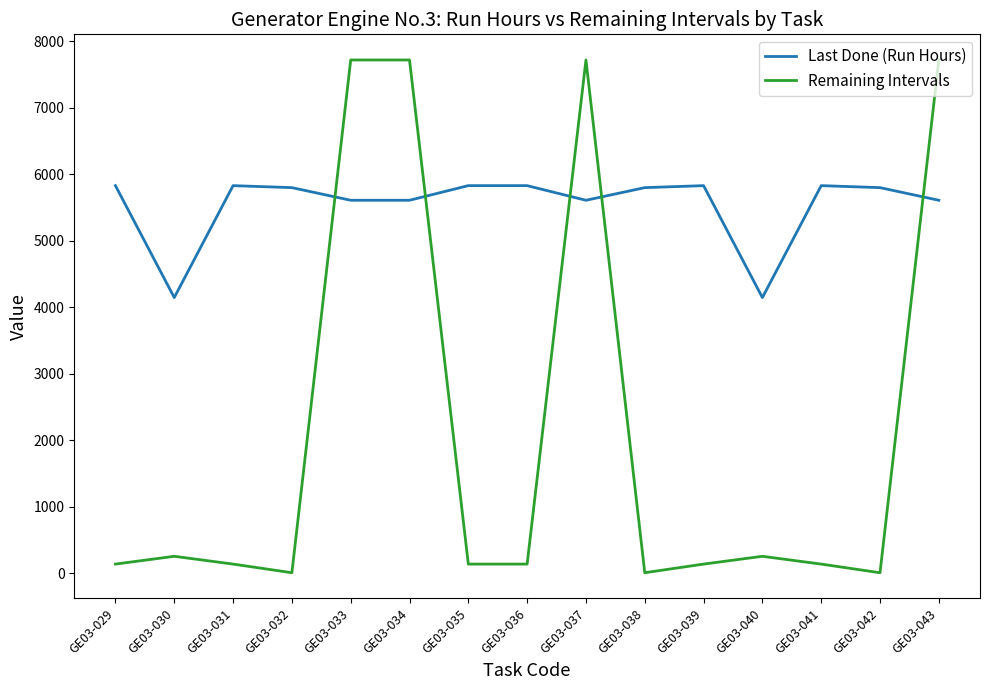

What is the maximum value for Remaining Intervals?

7719.6